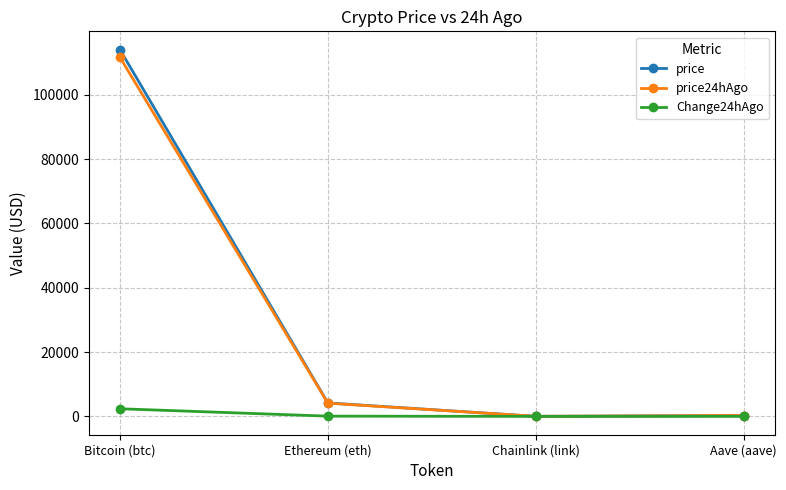

What is the maximum value shown in the chart?

113998.0